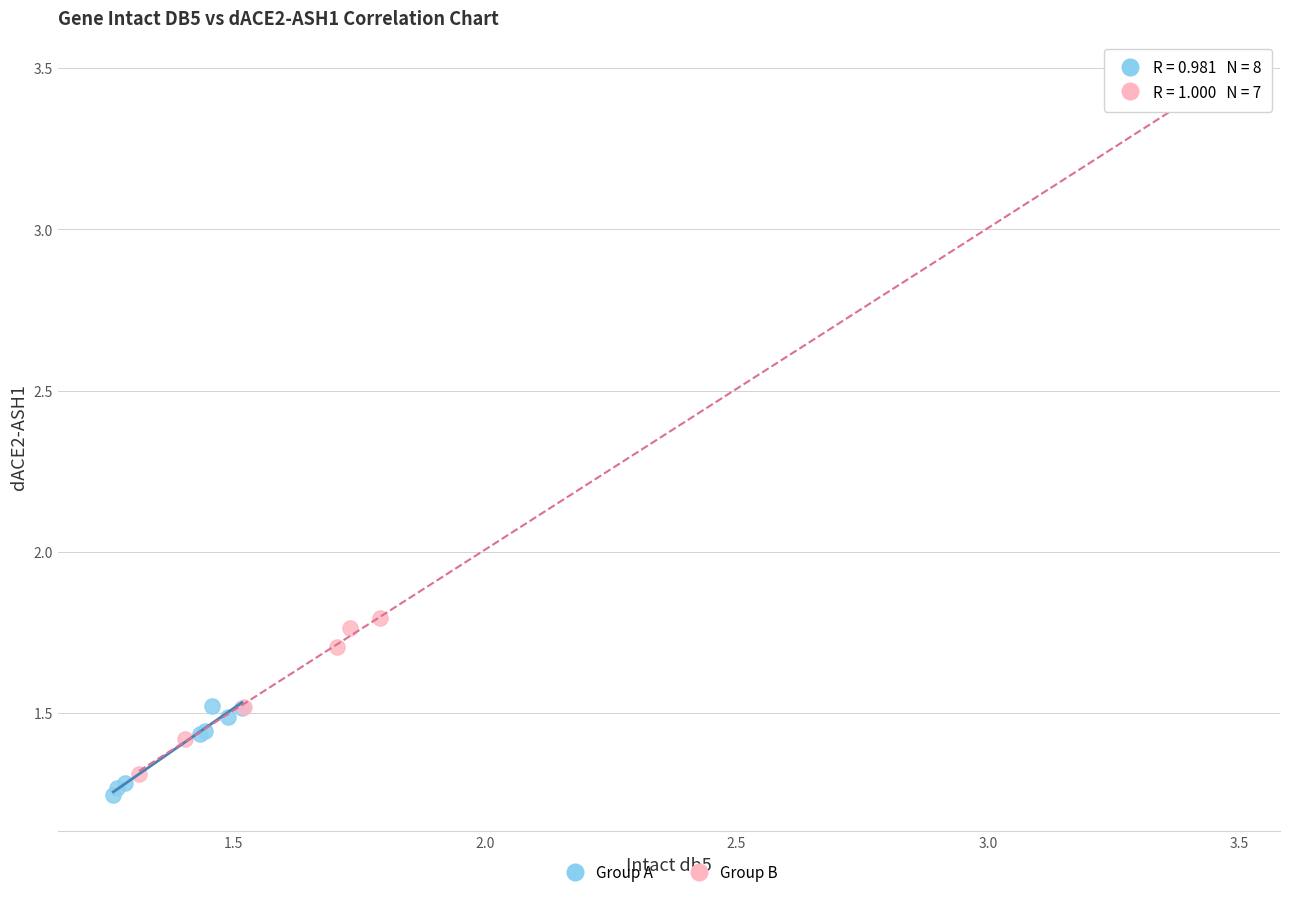

Which series reaches the maximum Y coordinate?

Group B